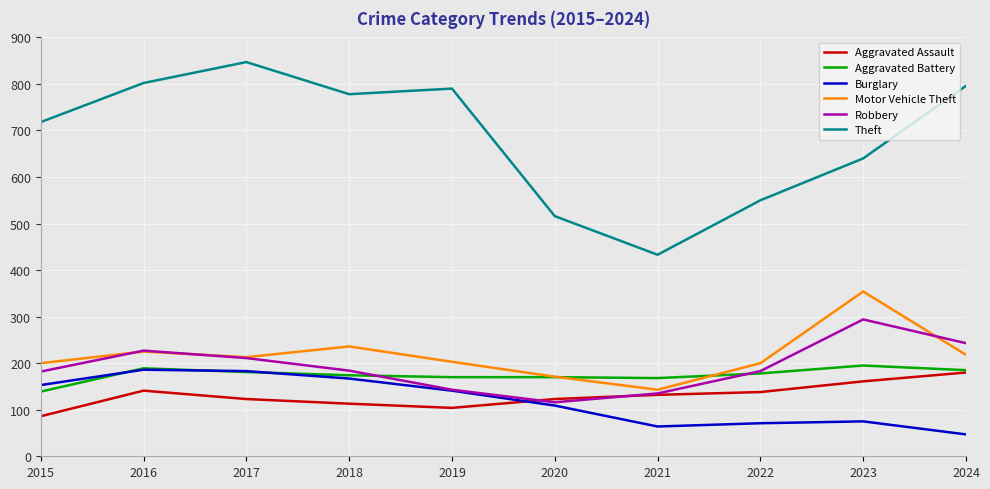

The value of Motor Vehicle Theft at 2023 is 79. True or false?

False